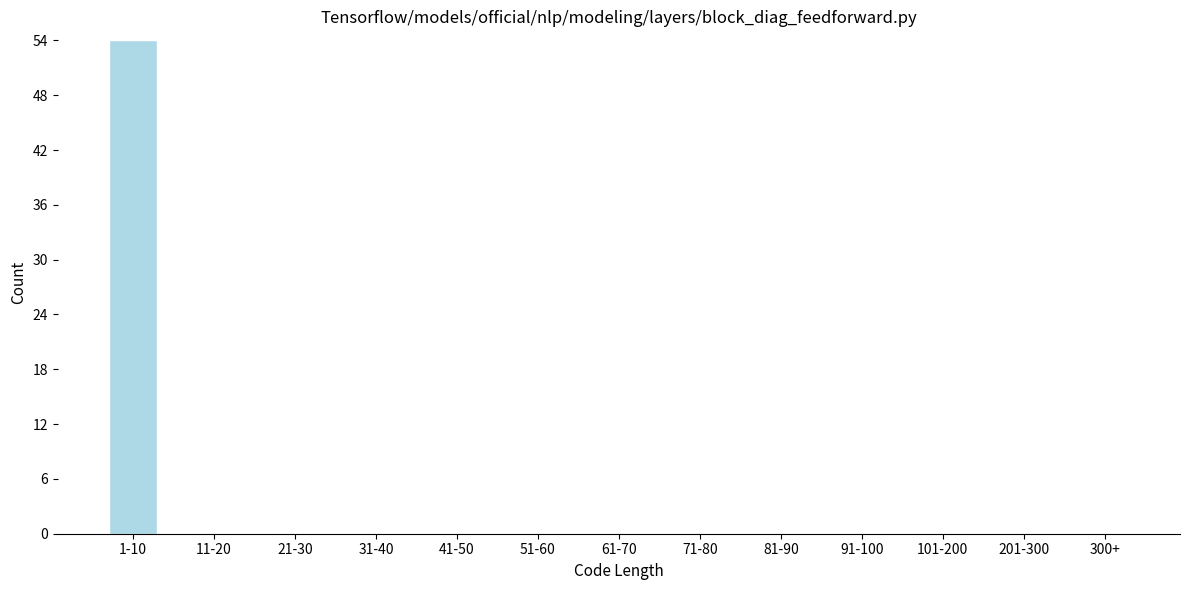

Reading left to right, transcribe all the data shown in this chart.

1-10=54	11-20=0	21-30=0	31-40=0	41-50=0	51-60=0	61-70=0	71-80=0	81-90=0	91-100=0	101-200=0	201-300=0	300+=0